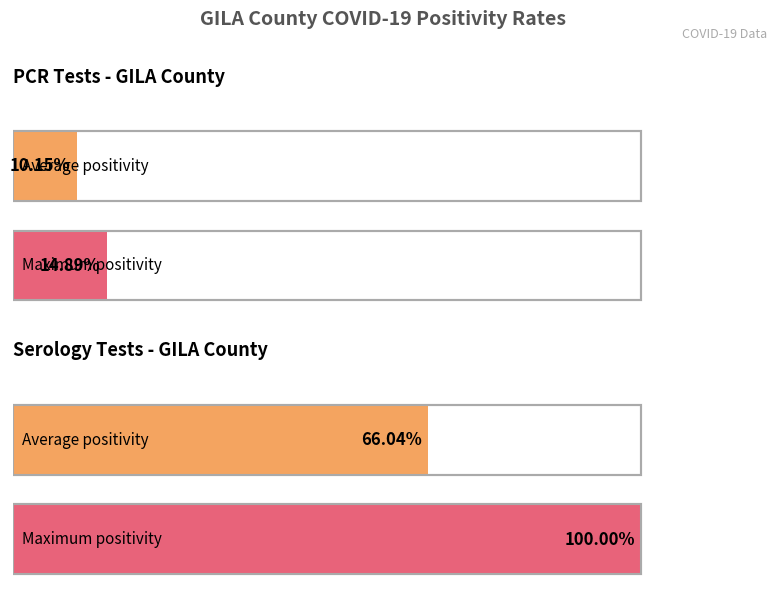

Are the bars grouped side by side (vs. stacked)?

Yes